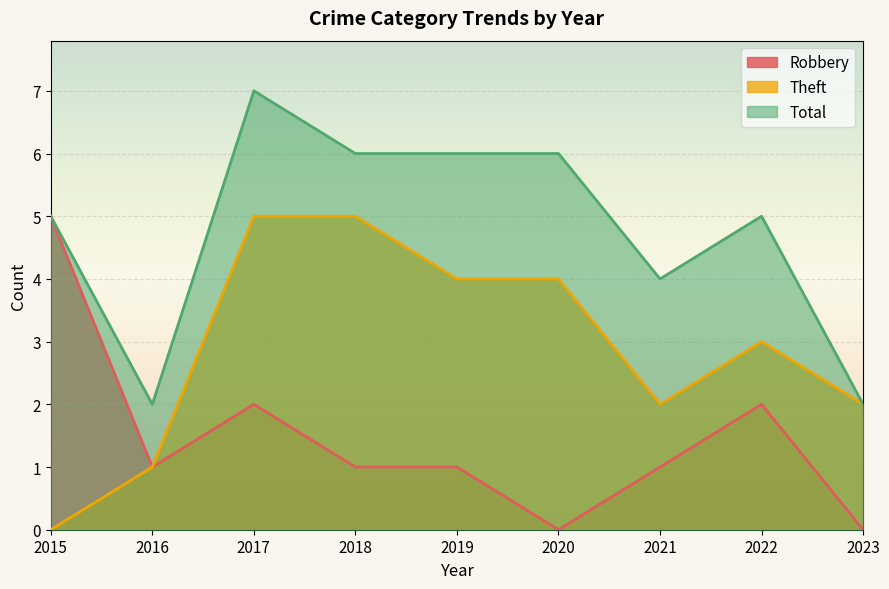

How many values in the Total series exceed 5?

4